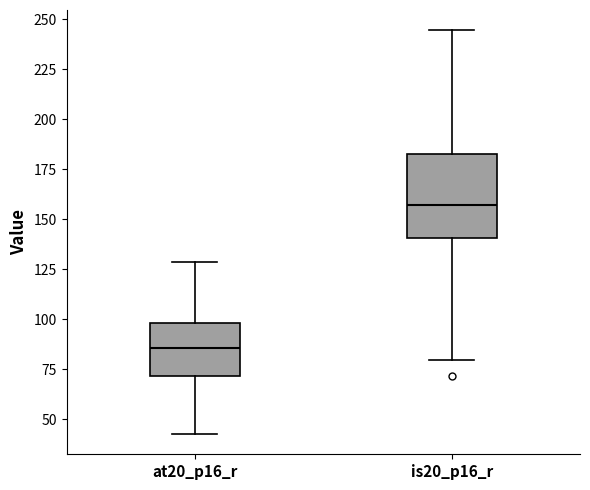

Which box is the tallest, from its lower edge to its upper edge?

is20_p16_r